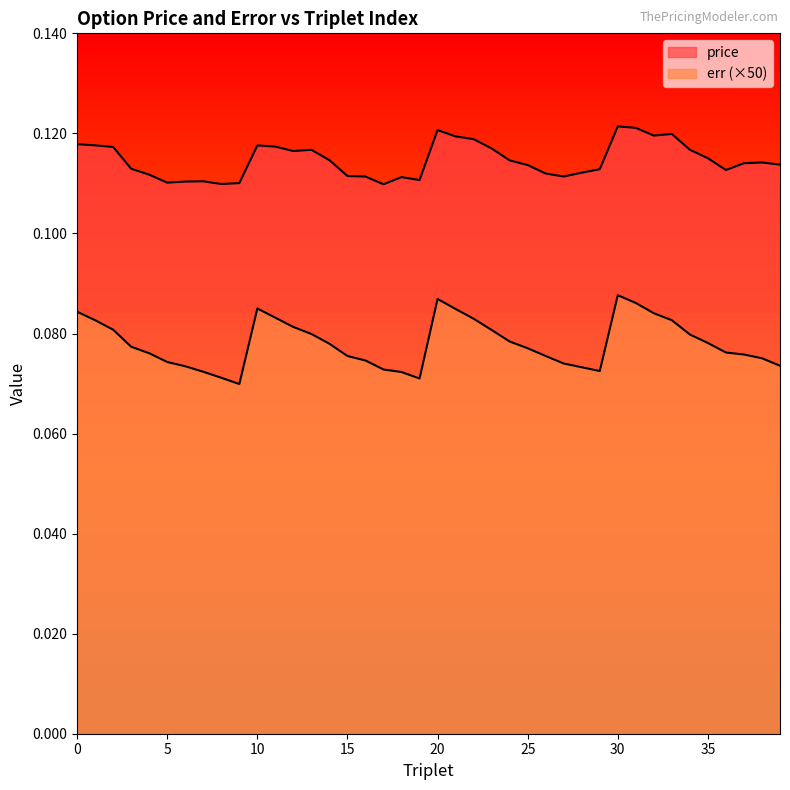

Which series has the largest total across all categories?

price